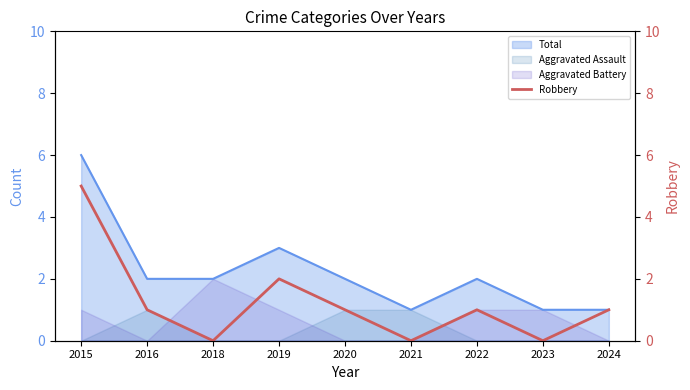

Where is the first local maximum?

2019